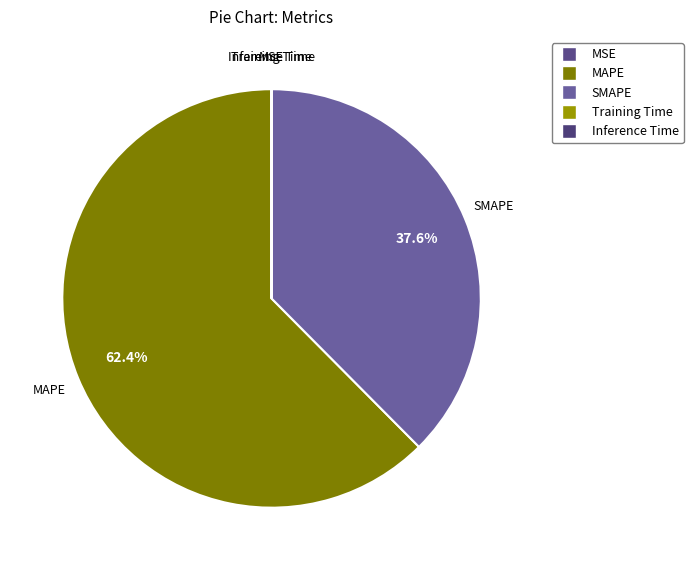

What is the largest slice in the pie chart?

MAPE